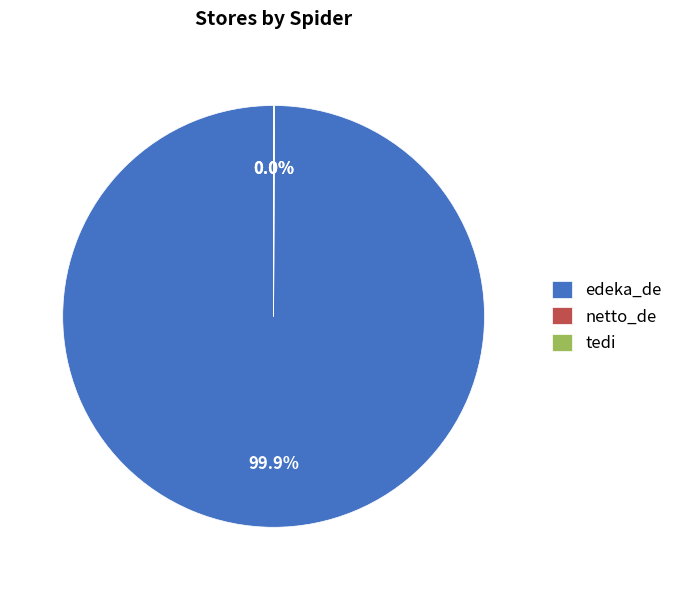

Does edeka_de account for over 50% of the chart?

Yes